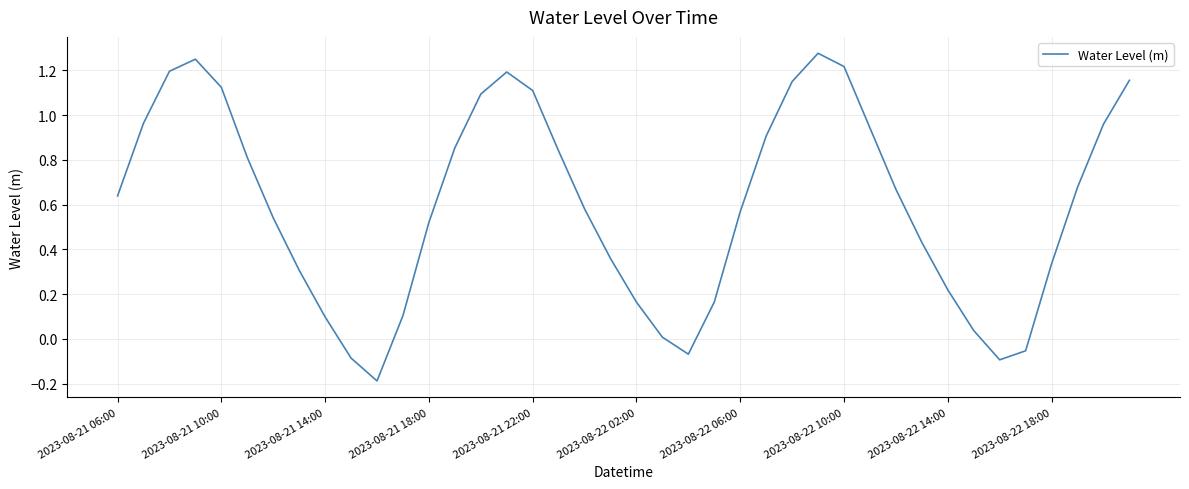

What is the difference between the maximum and minimum values?

1.5